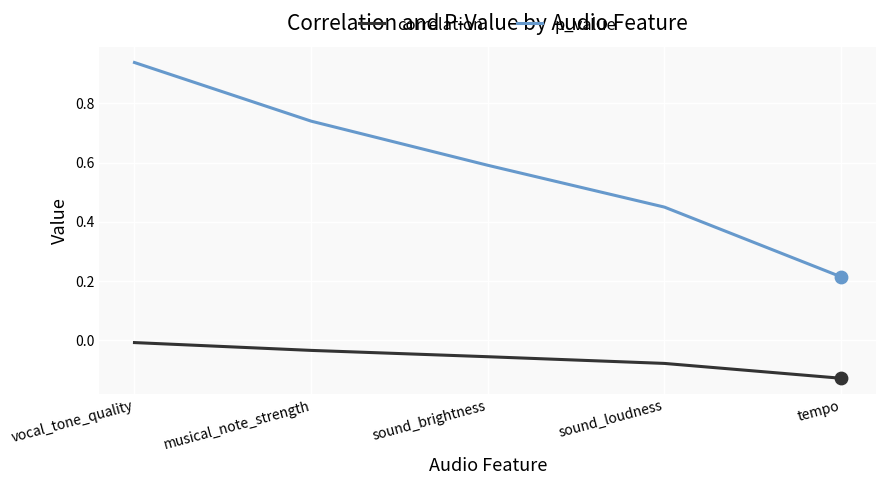

What is the spread (max minus min) of values at sound_brightness?

0.6